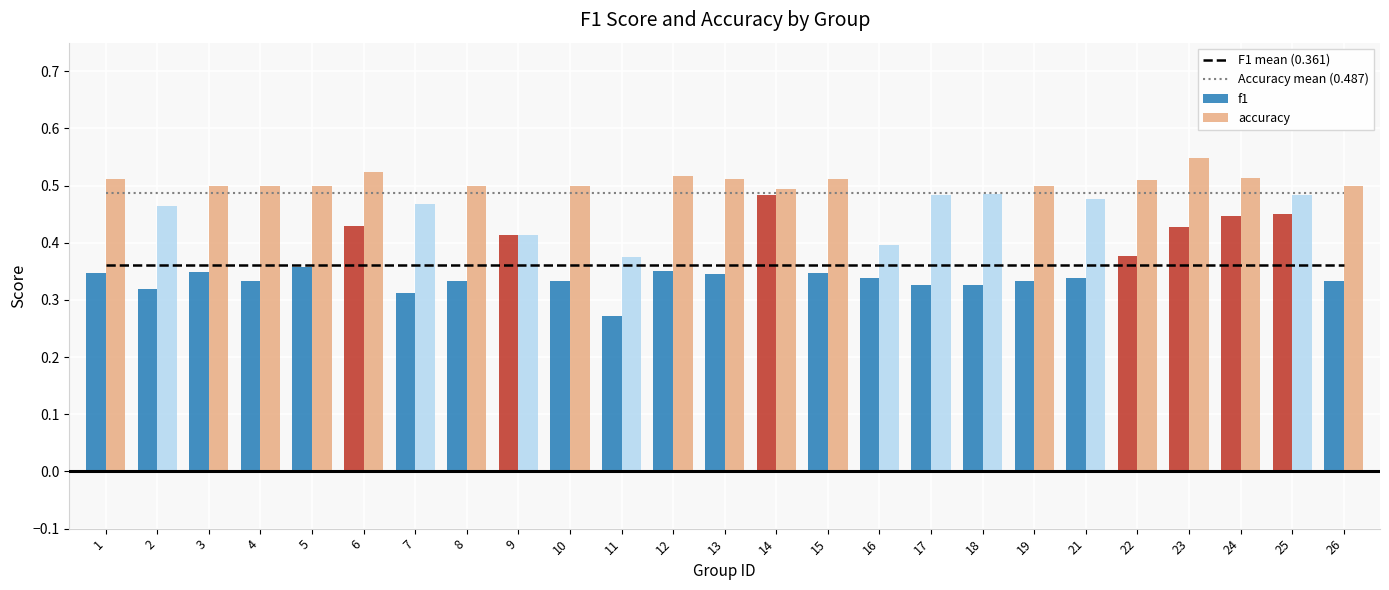

The value of F1 mean (0.361) at 26 is 0.6. True or false?

False